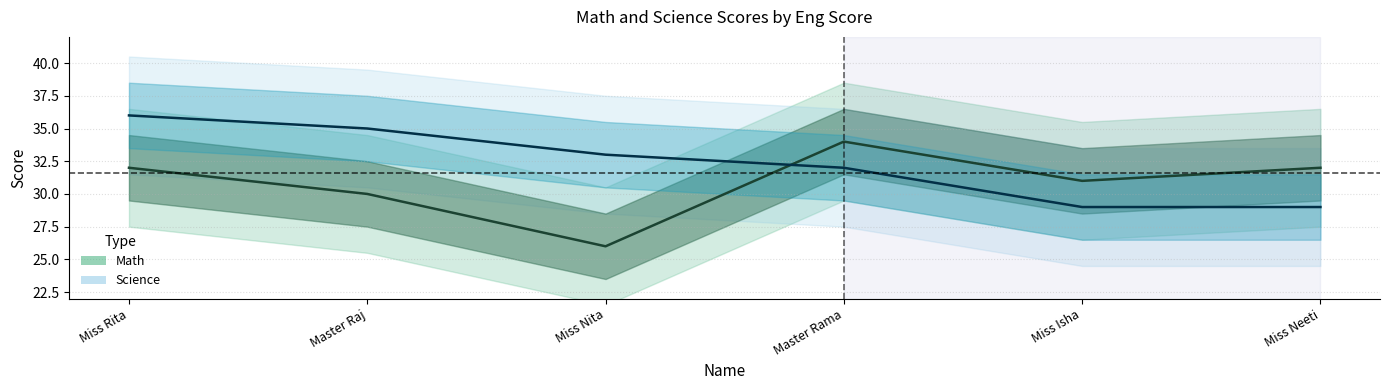

List the series in order of their overall mean, lowest first.

Math, Science